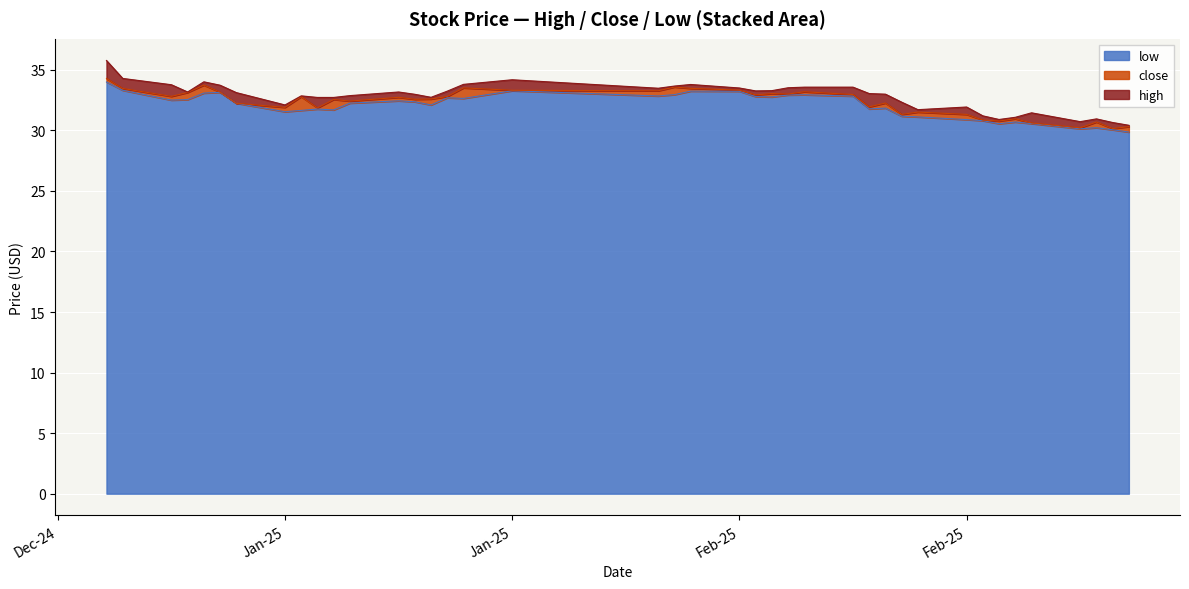

What is the maximum value shown in the chart?

35.8